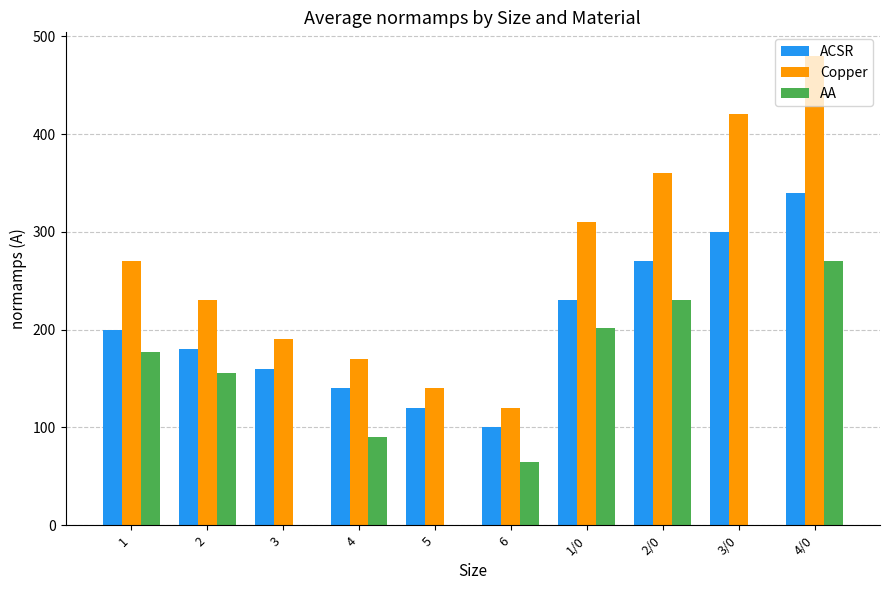

At which label does ACSR reach its peak?

4/0